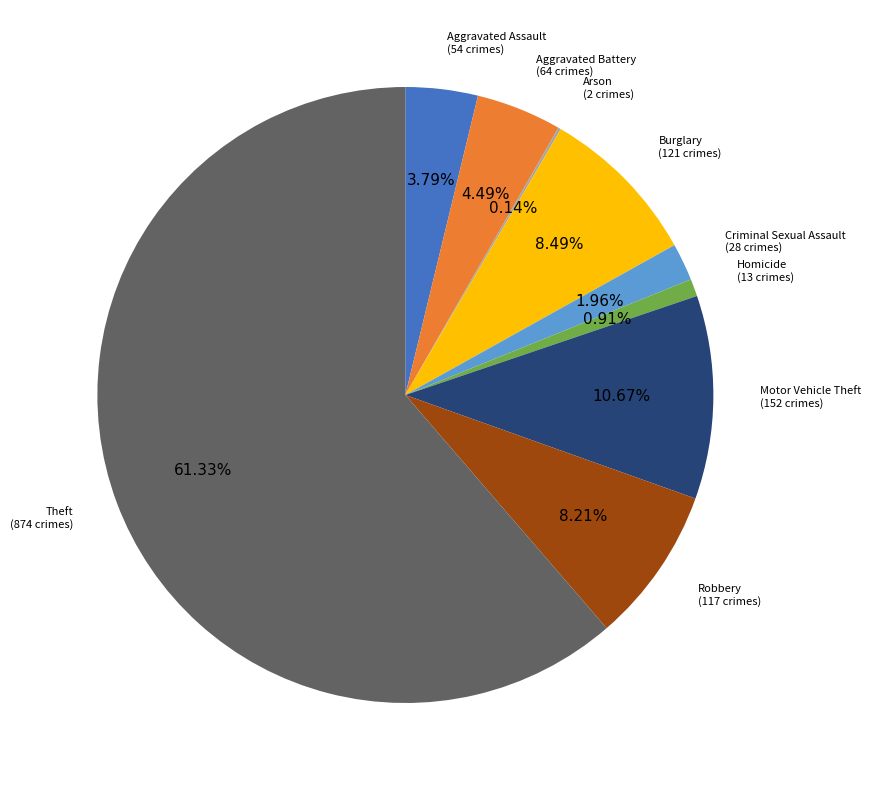

Is the sum of Burglary and Robbery greater than half?

No